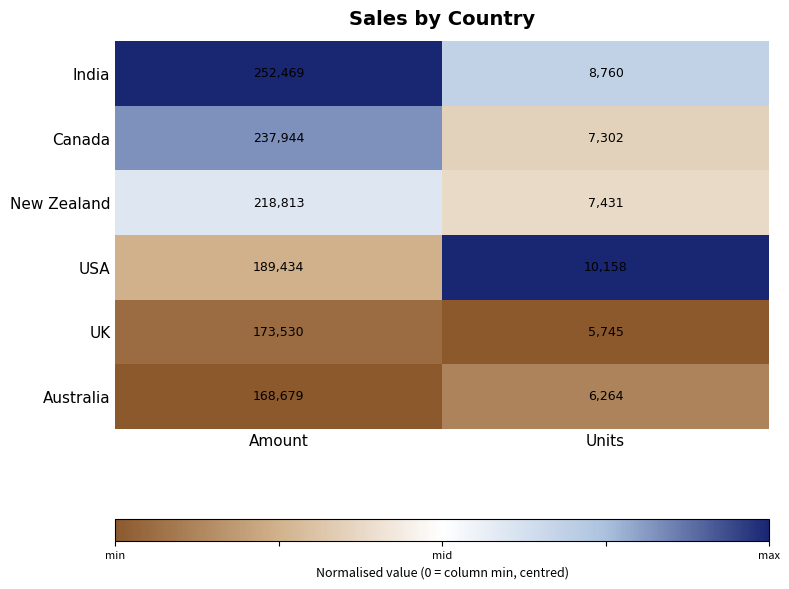

What is the average value of the USA series?

99796